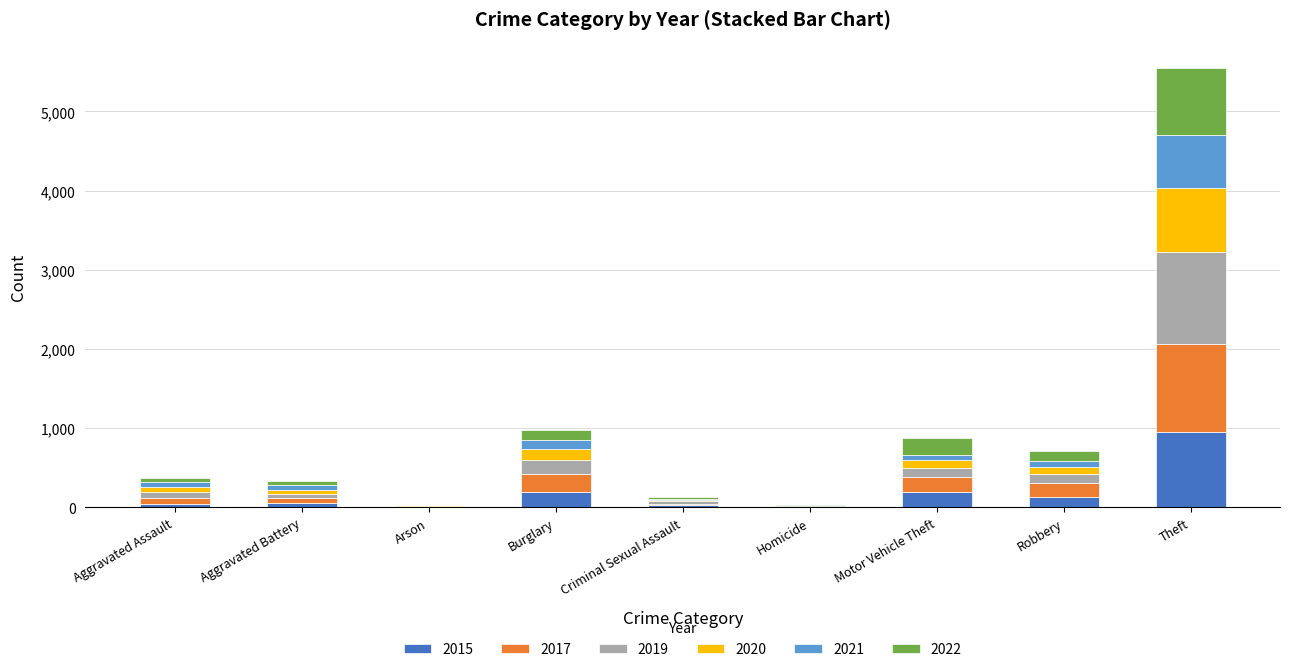

What is the difference between the 2015 values at Theft and Burglary?

752